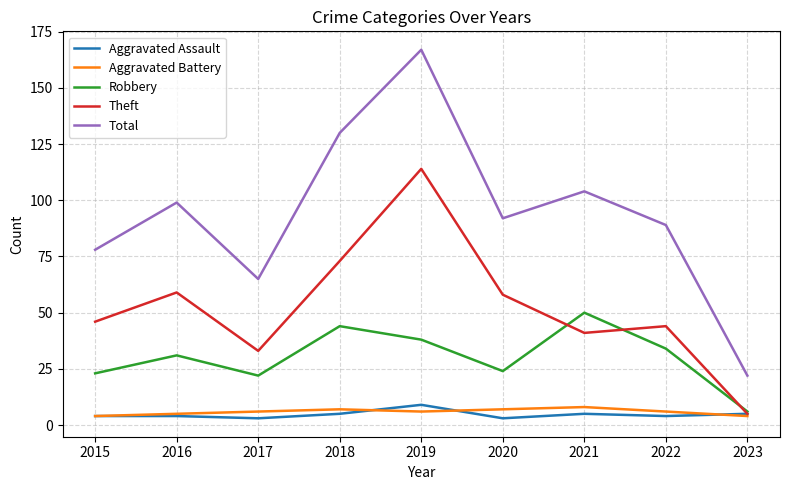

Which series changed the most between 2021 and 2022?

Robbery